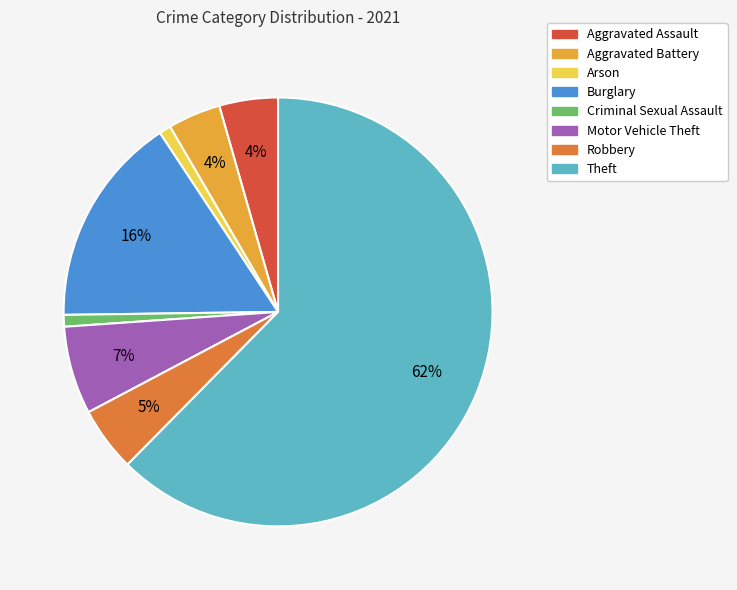

The Aggravated Assault slice represents 15% of the pie. True or false?

False